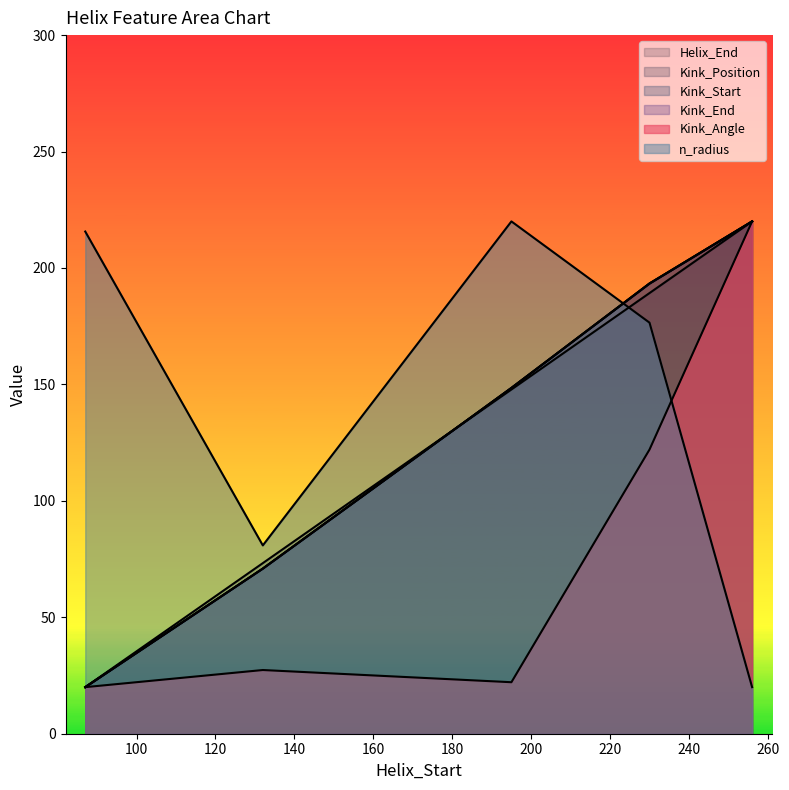

True or false: Kink_Angle has a value of 220.0 at 256.

True